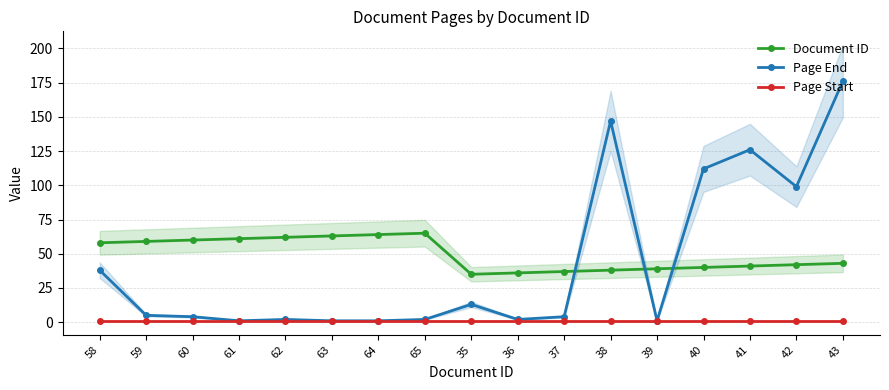

After their last crossing, which series has the higher values: Document ID or Page End?

Page End